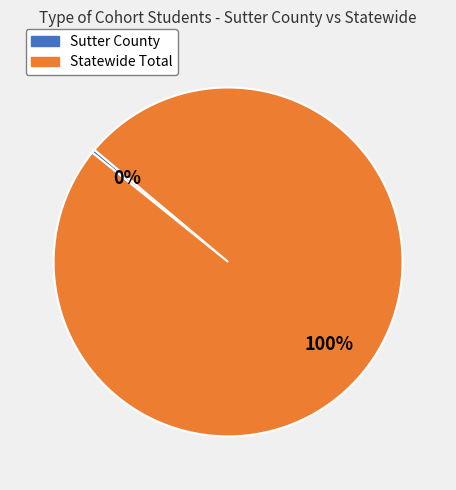

Rank the categories by value from highest to lowest.

Statewide Total, Sutter County